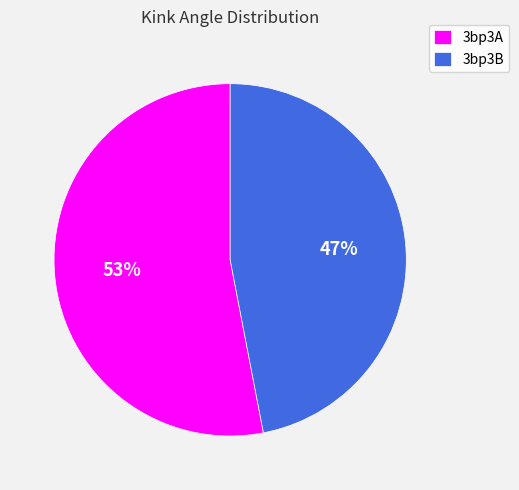

Count the number of slices in the pie.

2